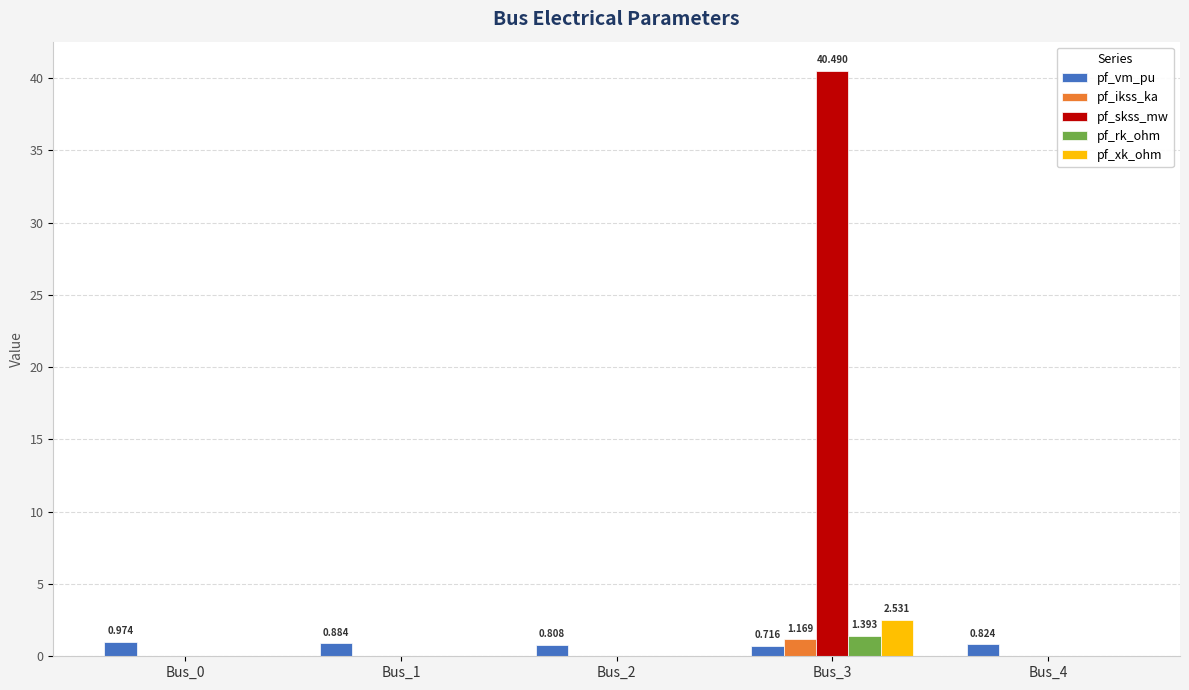

Is the value of pf_skss_mw at Bus_2 greater than the value of pf_vm_pu at Bus_0?

No